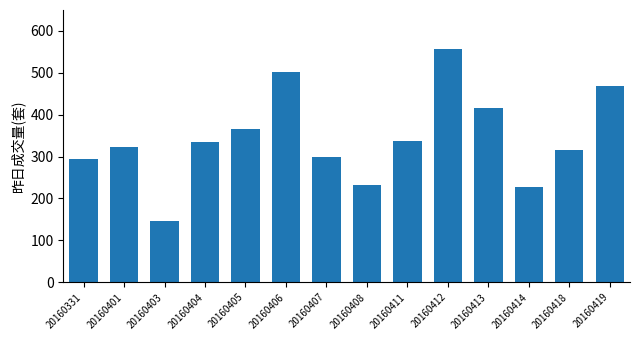

Reading left to right, what are all the values shown in this chart?

20160331=294	20160401=323	20160403=146	20160404=334	20160405=367	20160406=501	20160407=298	20160408=233	20160411=337	20160412=557	20160413=415	20160414=228	20160418=316	20160419=468